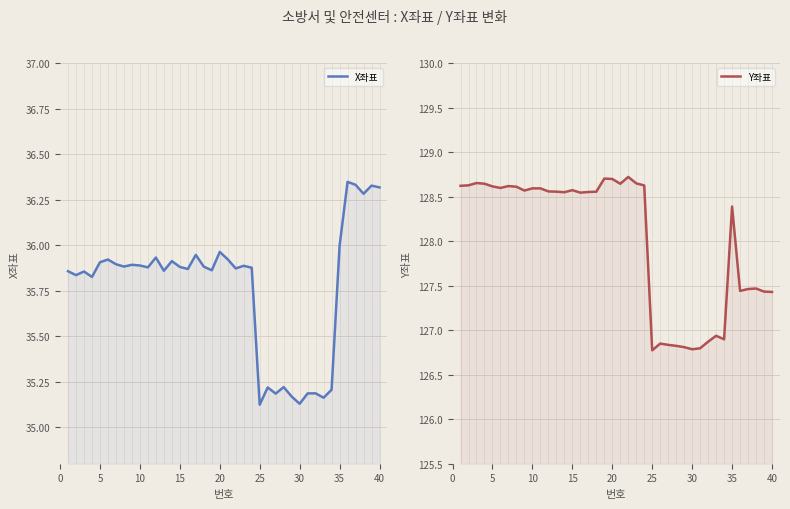

How many distinct data groups are displayed?

2